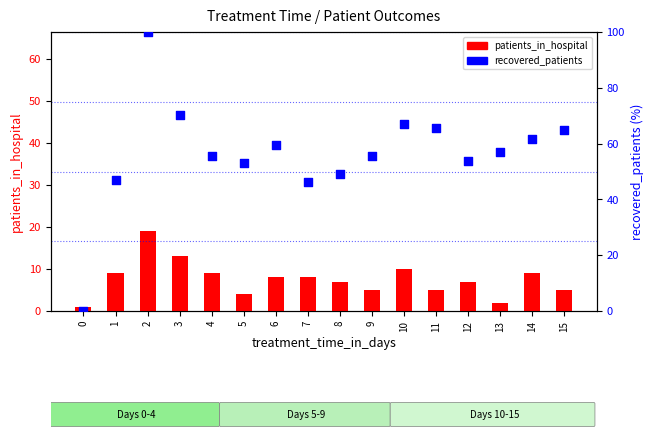

What is the total value across all series at 11?

70.6